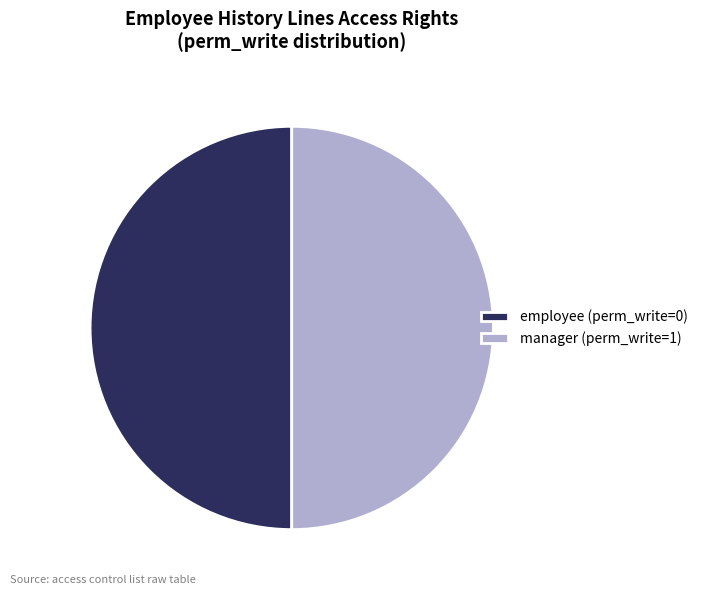

The employee (perm_write=0) slice represents 58% of the pie. True or false?

False